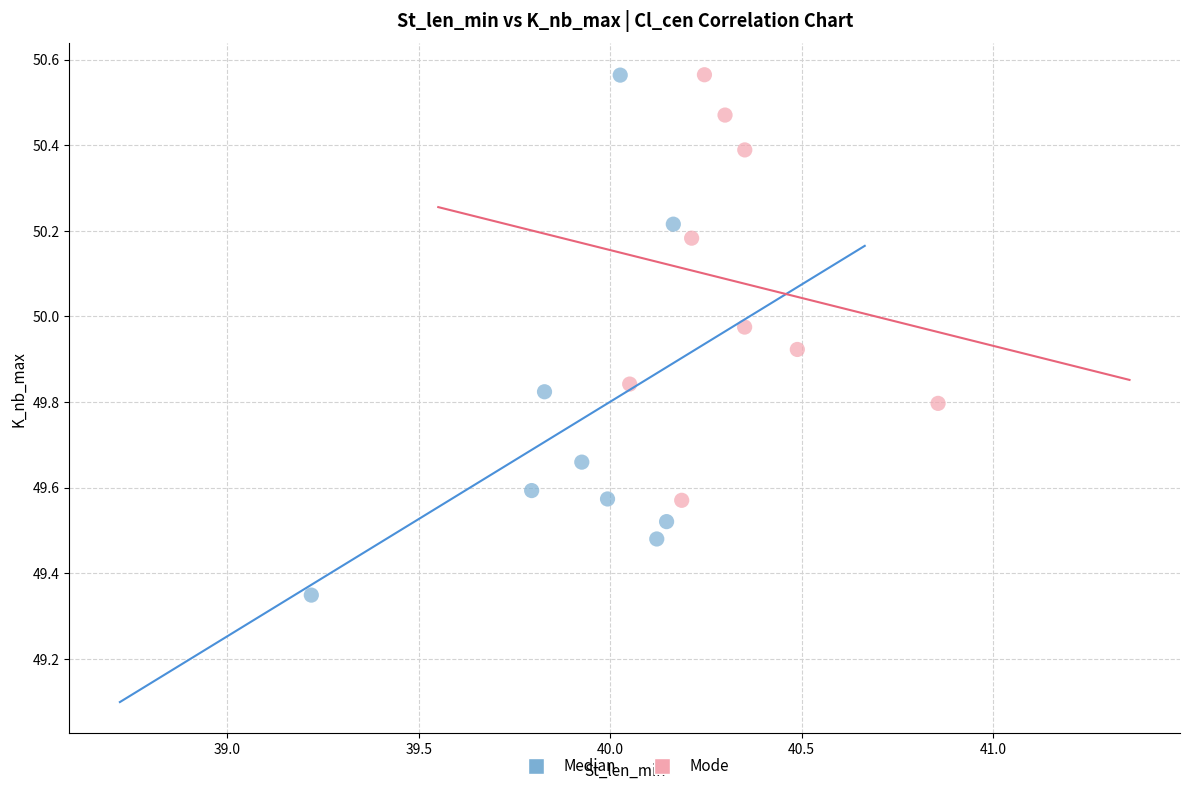

Which series contains the lowest Y value?

Median